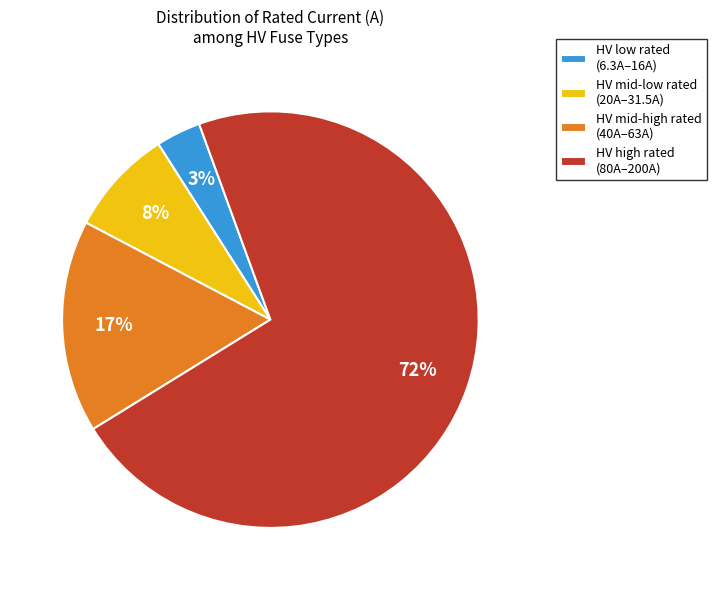

How many slices are in this pie chart?

4